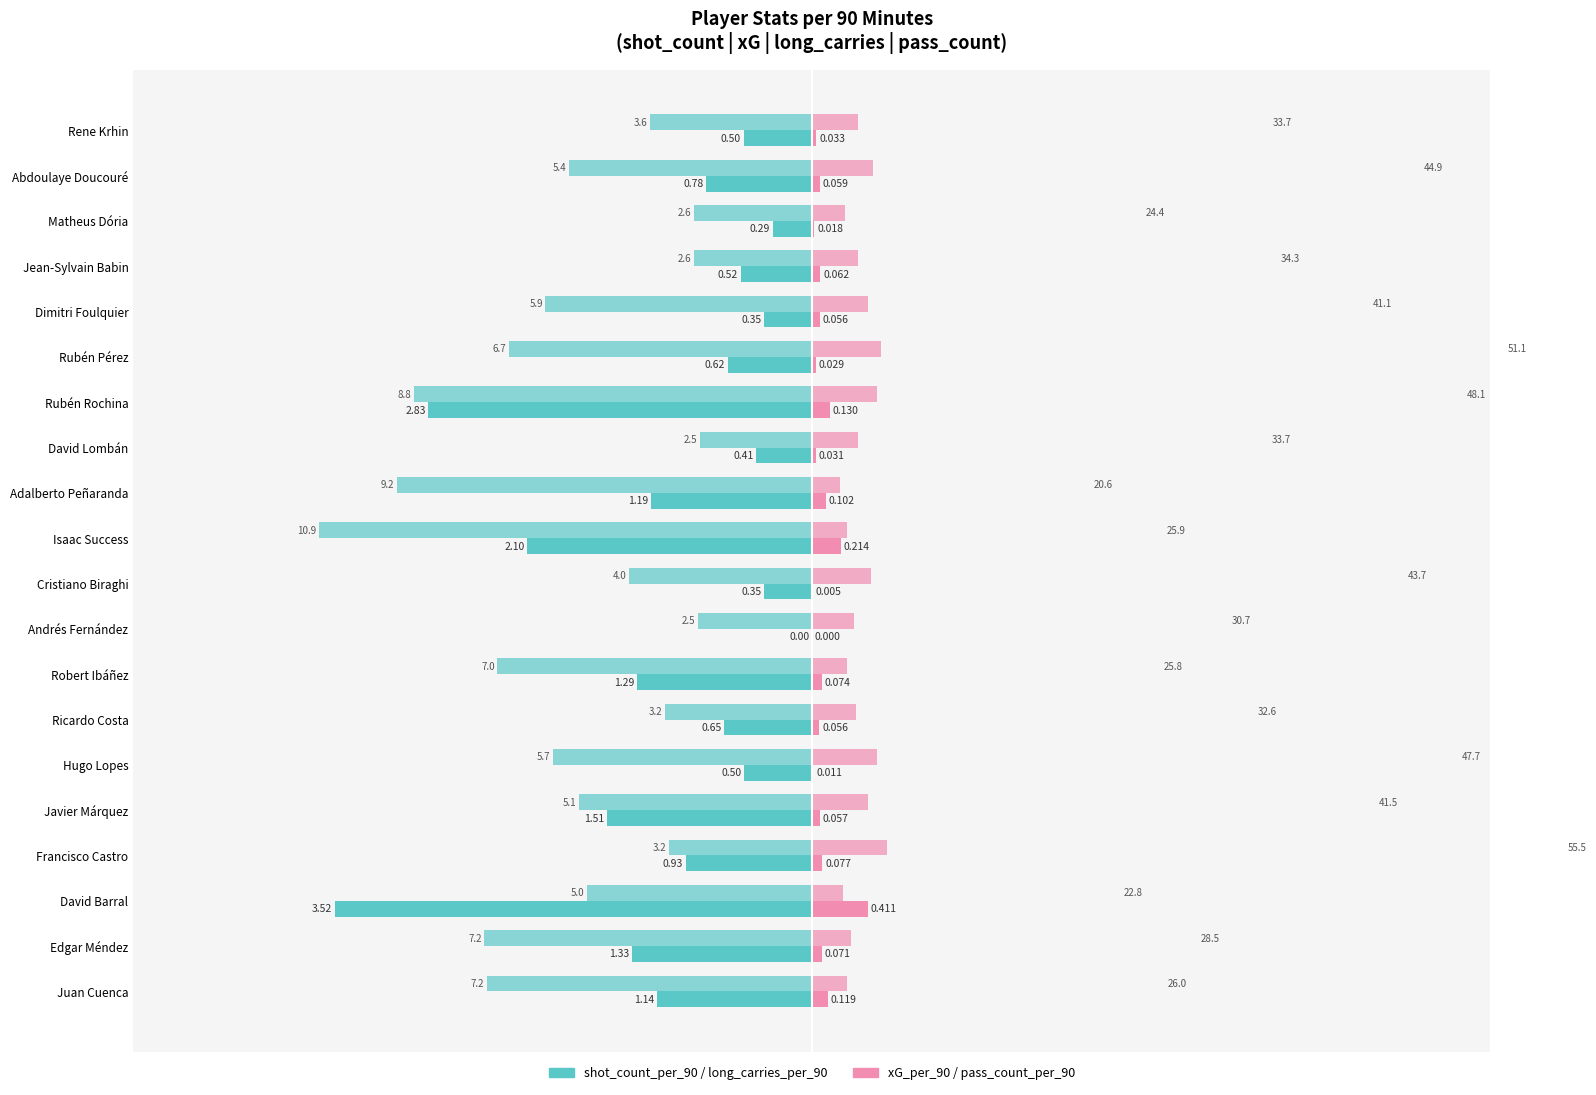

The shot_count_per_90 series shows -1.3 at Robert Ibáñez. True or false?

True